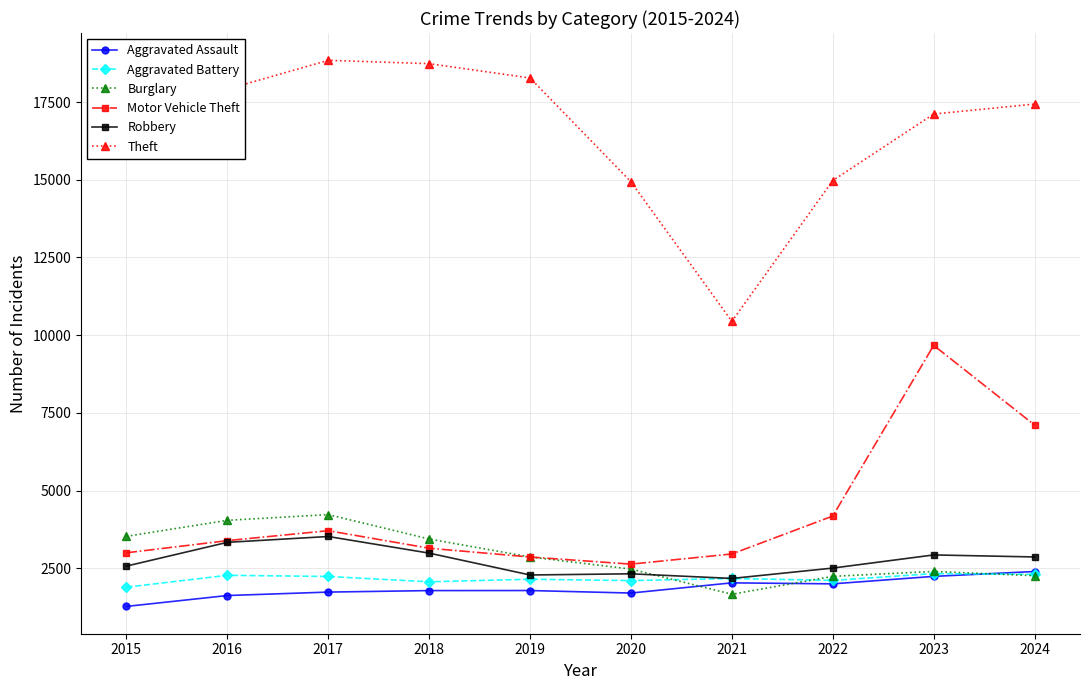

Which series ends up on top after the final intersection of Burglary and Motor Vehicle Theft?

Motor Vehicle Theft